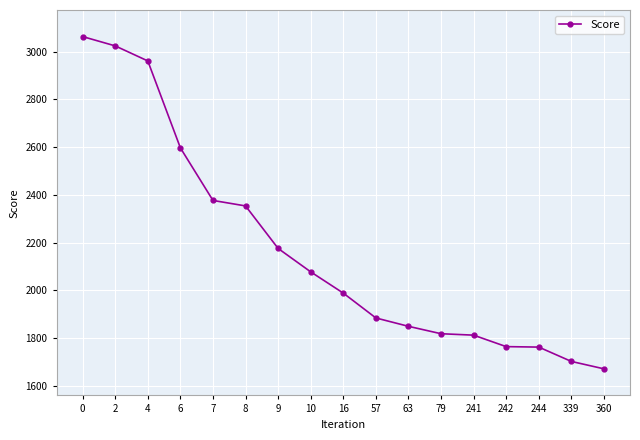

Is it true that the value at 10 is 2719?

False